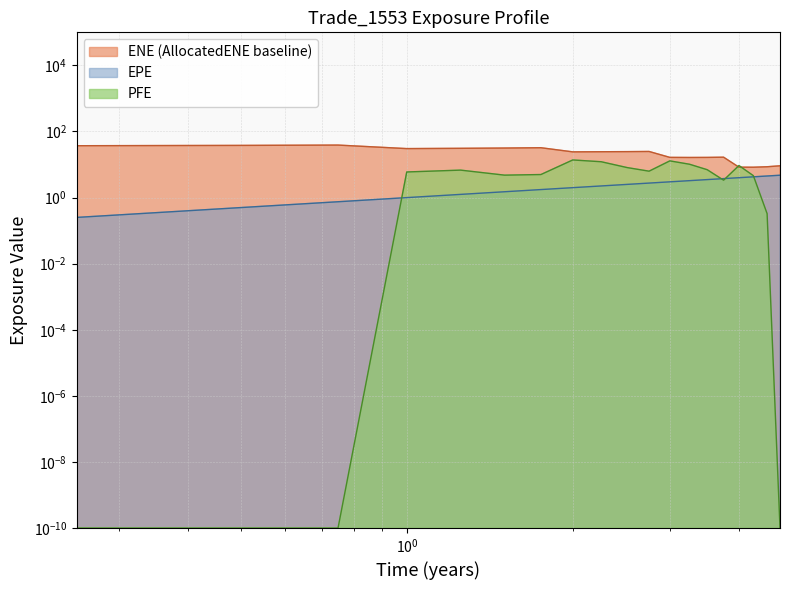

True or false: EPE and PFE cross at least once.

True